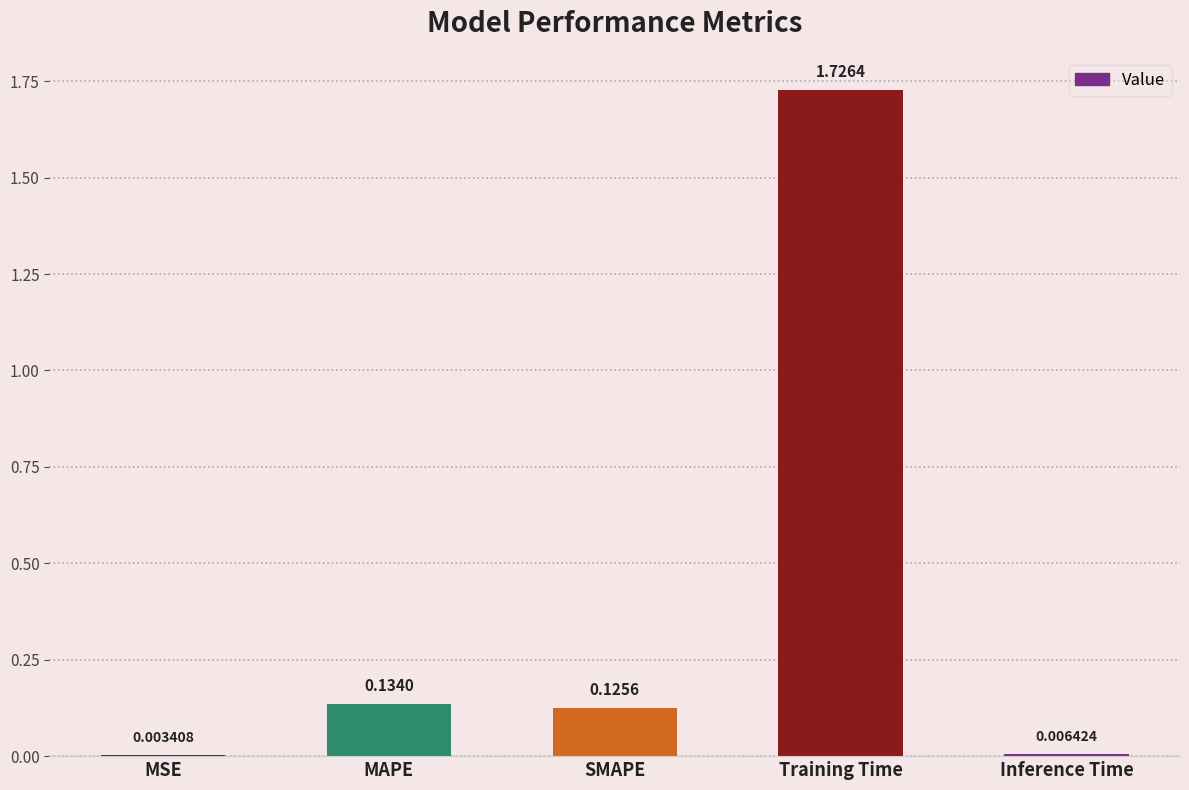

Where is the data nearest to the value 0?

MSE